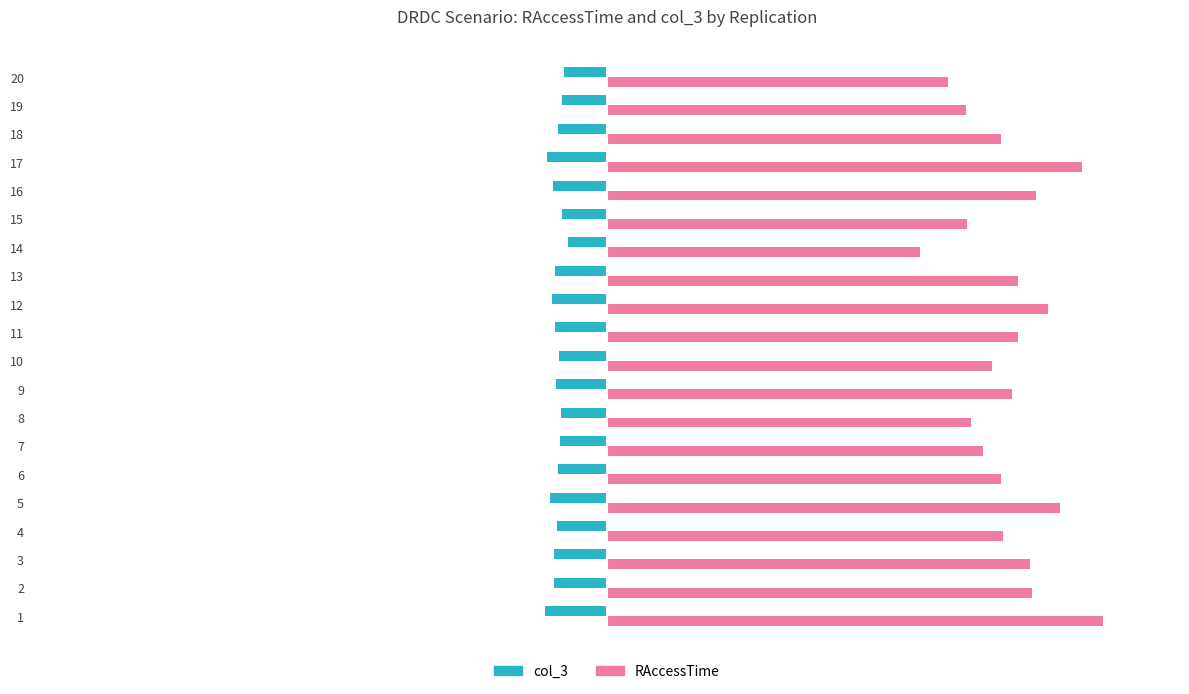

What are all the series names shown in the legend?

col_3, RAccessTime